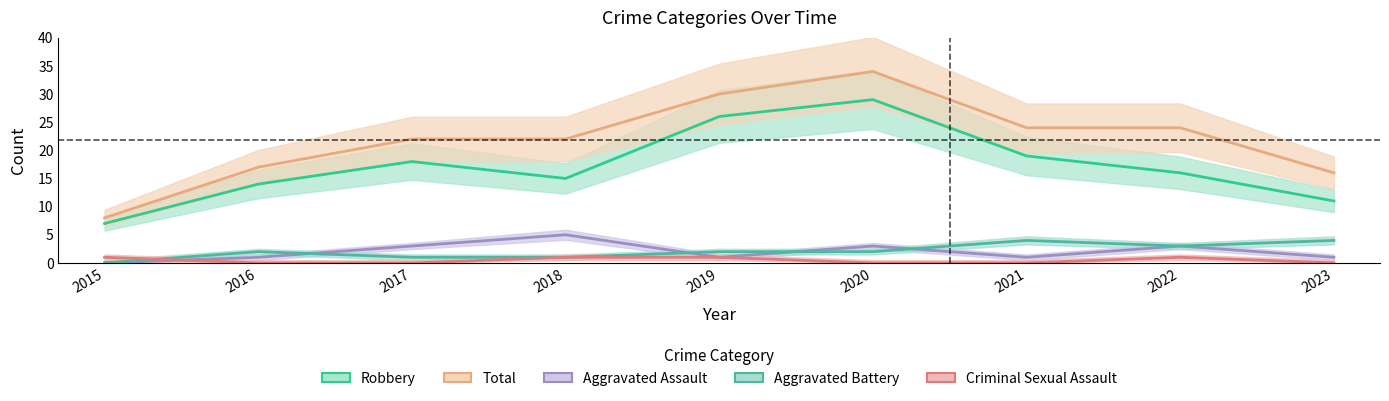

Read the Aggravated Assault value at 2020.

3